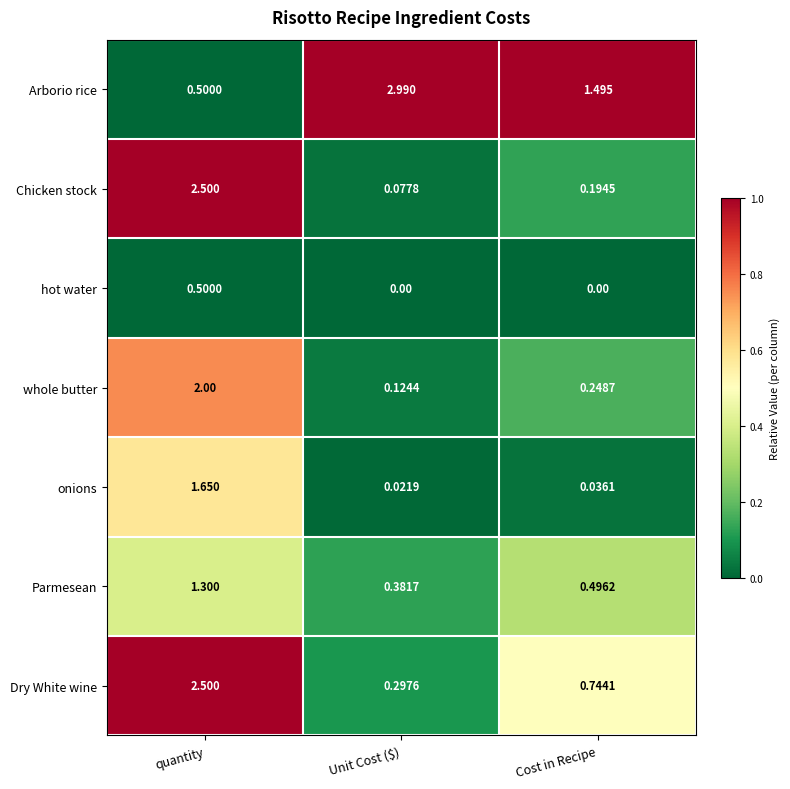

At which category is the sum across all series the highest?

quantity